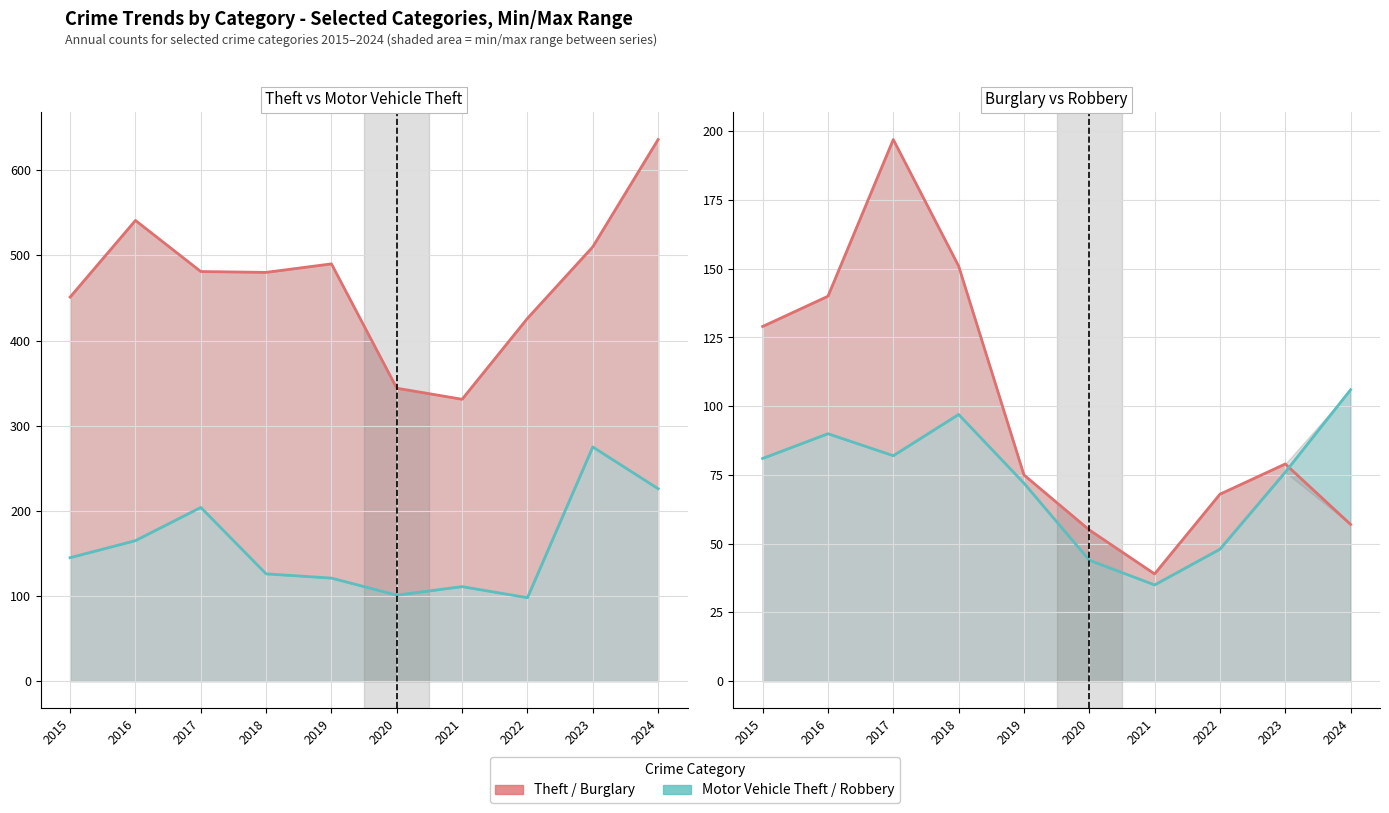

True or false: Motor Vehicle Theft and Burglary intersect in this chart.

True